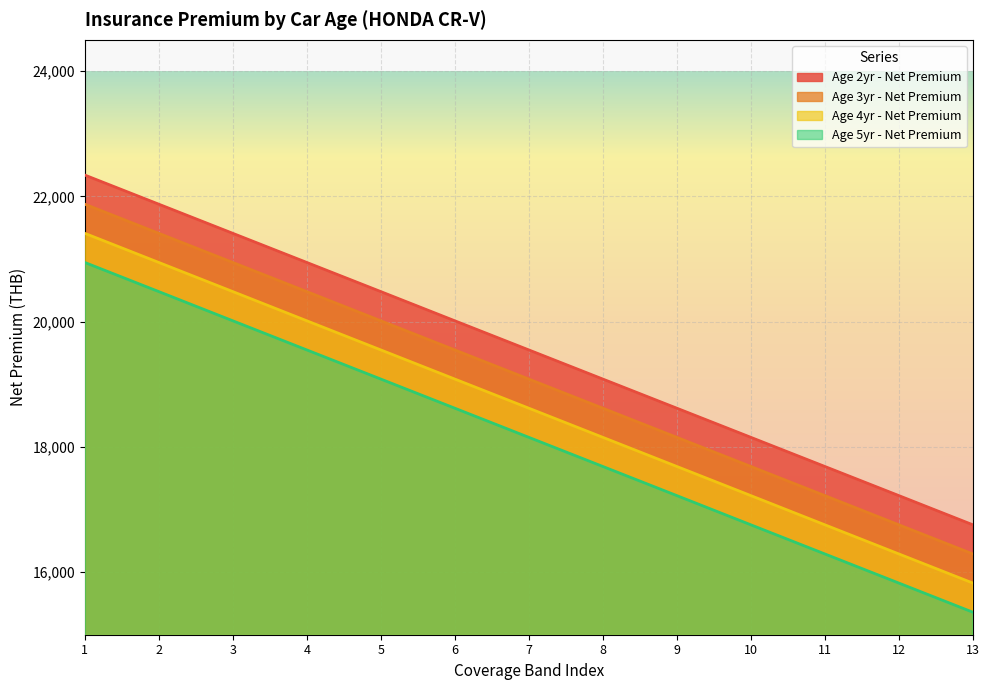

Count the number of categories in the chart.

13